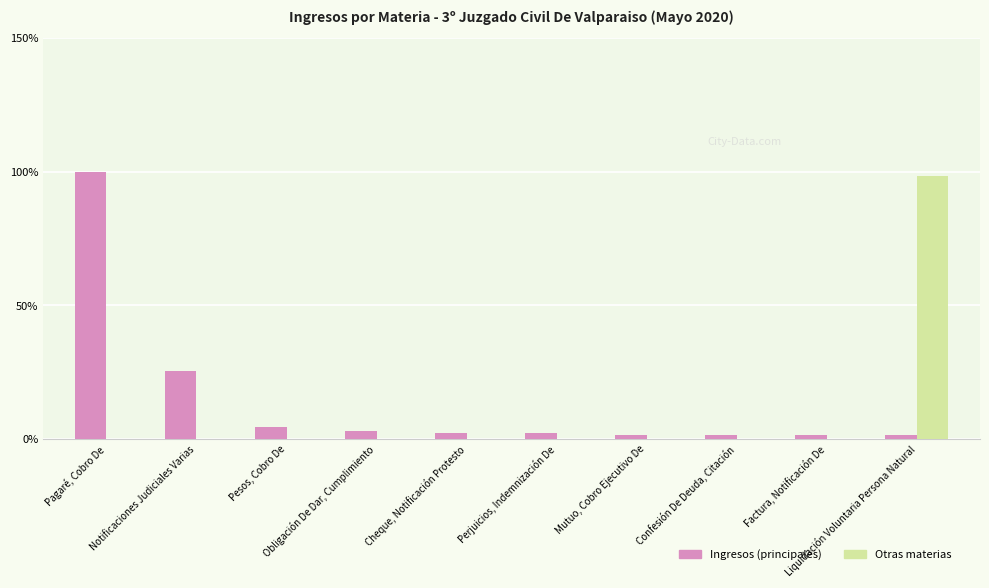

What is the total value across all series at Pagaré, Cobro De?

100.0